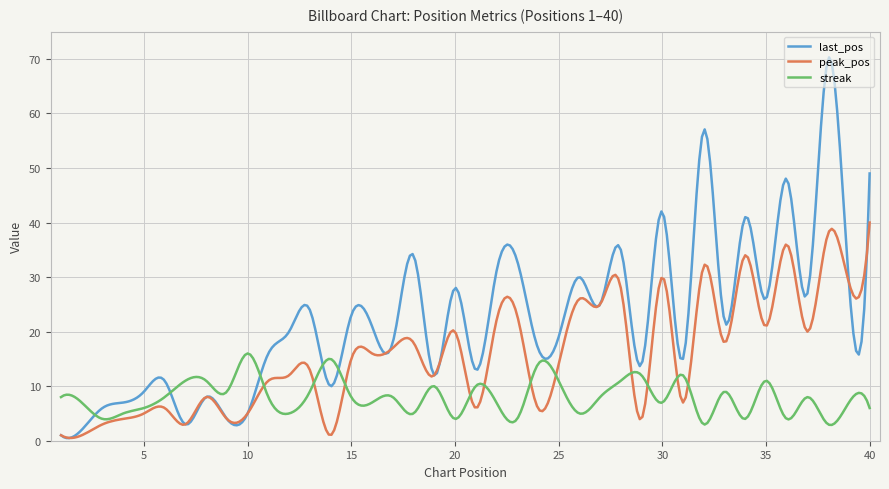

Which series has the widest spread of values?

last_pos